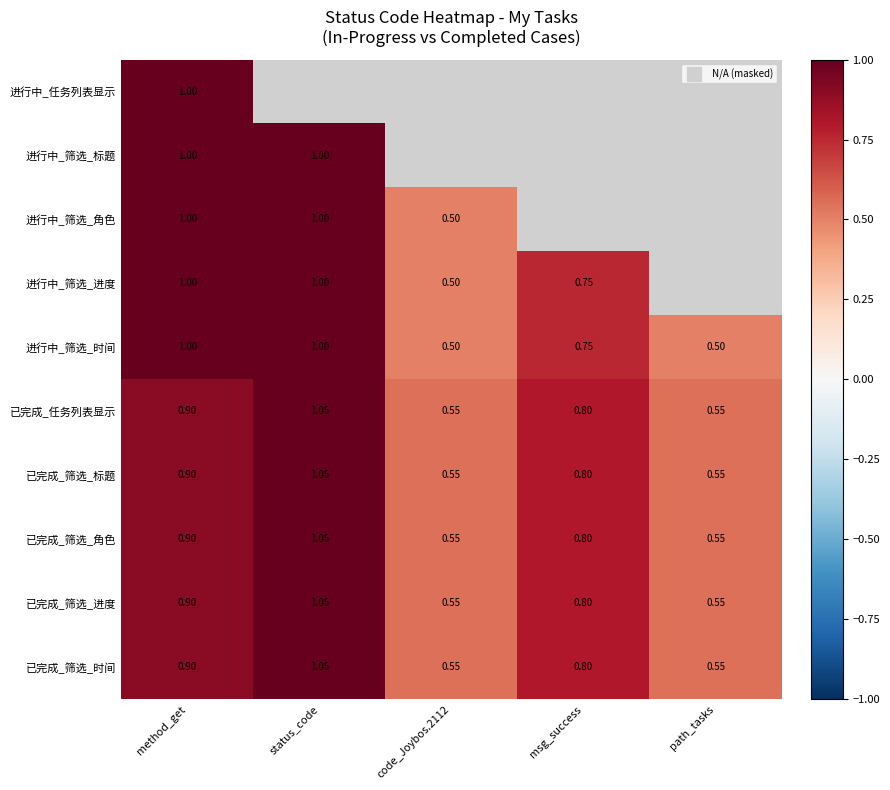

How many categories are shown in the chart?

5